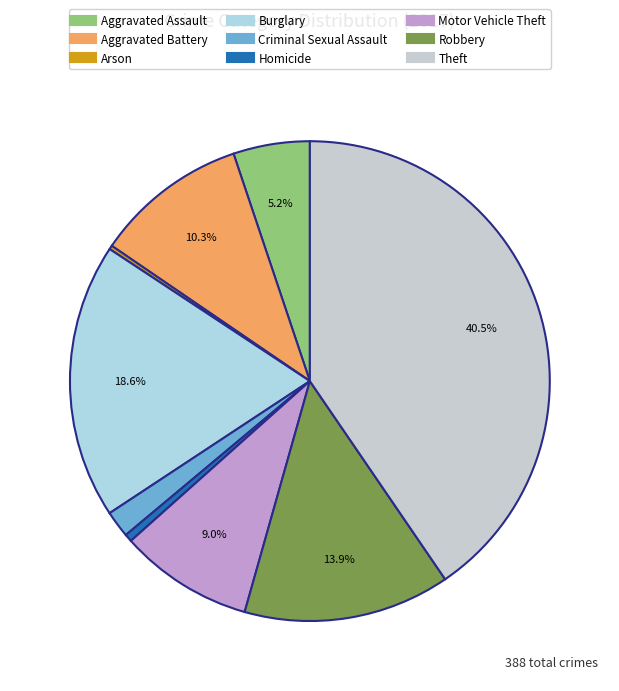

Is the sum of Arson and Criminal Sexual Assault greater than half?

No